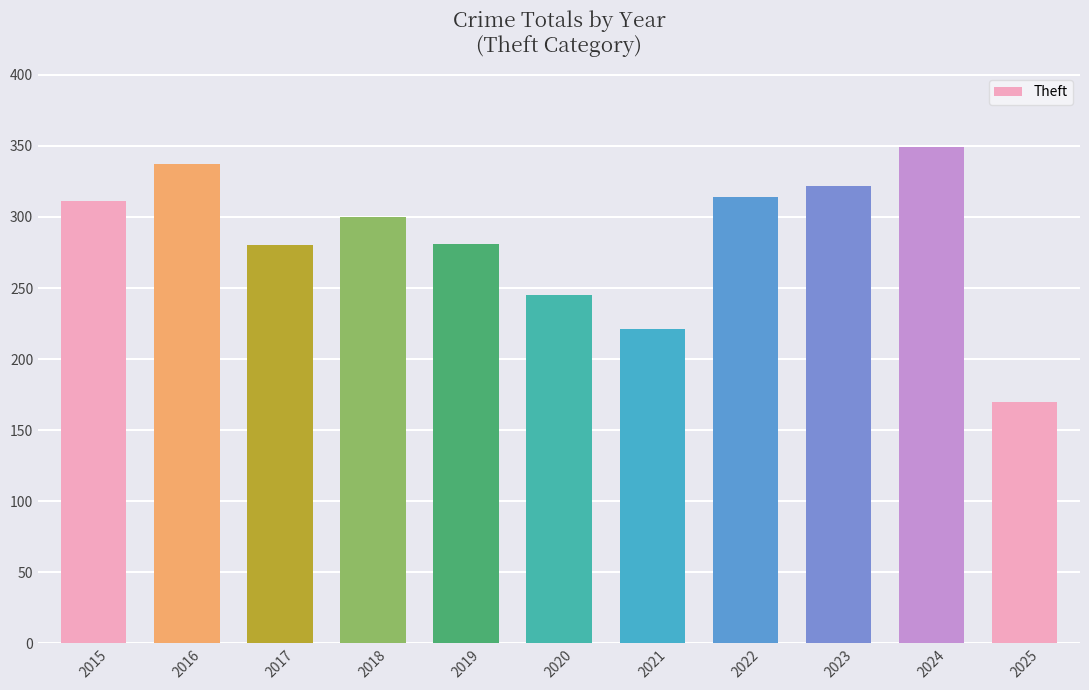

What is the approximate value at 2022, to the nearest 10?

310